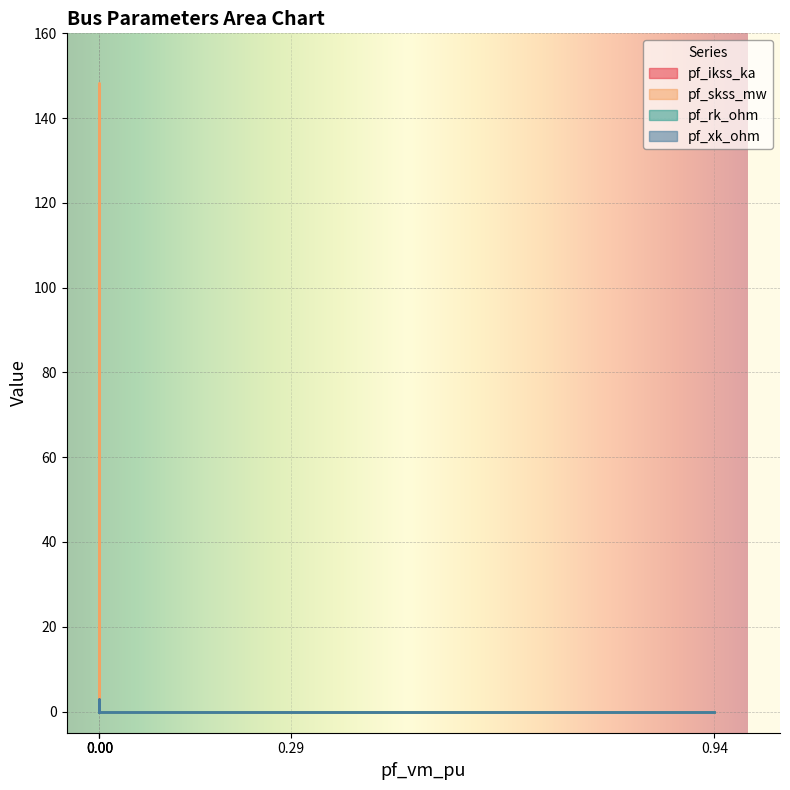

What is the average value of the pf_rk_ohm series?

0.1